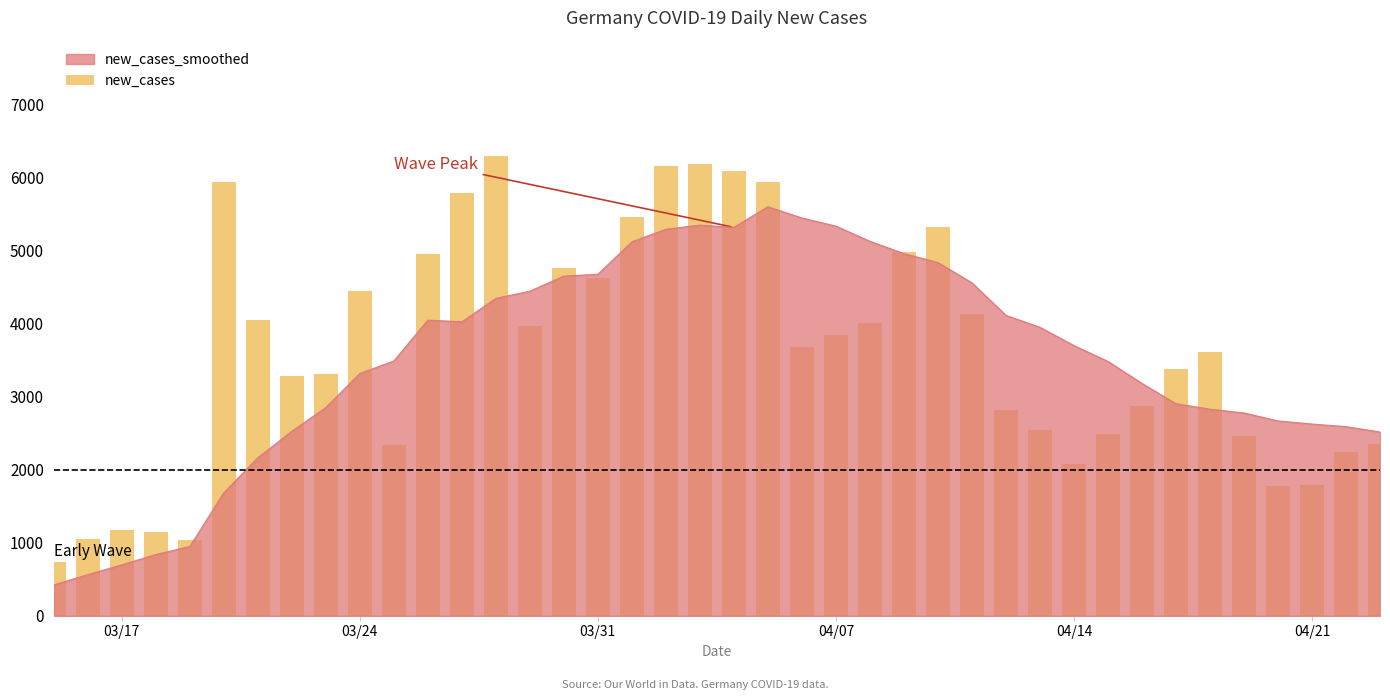

What is the sum of all values?

144984